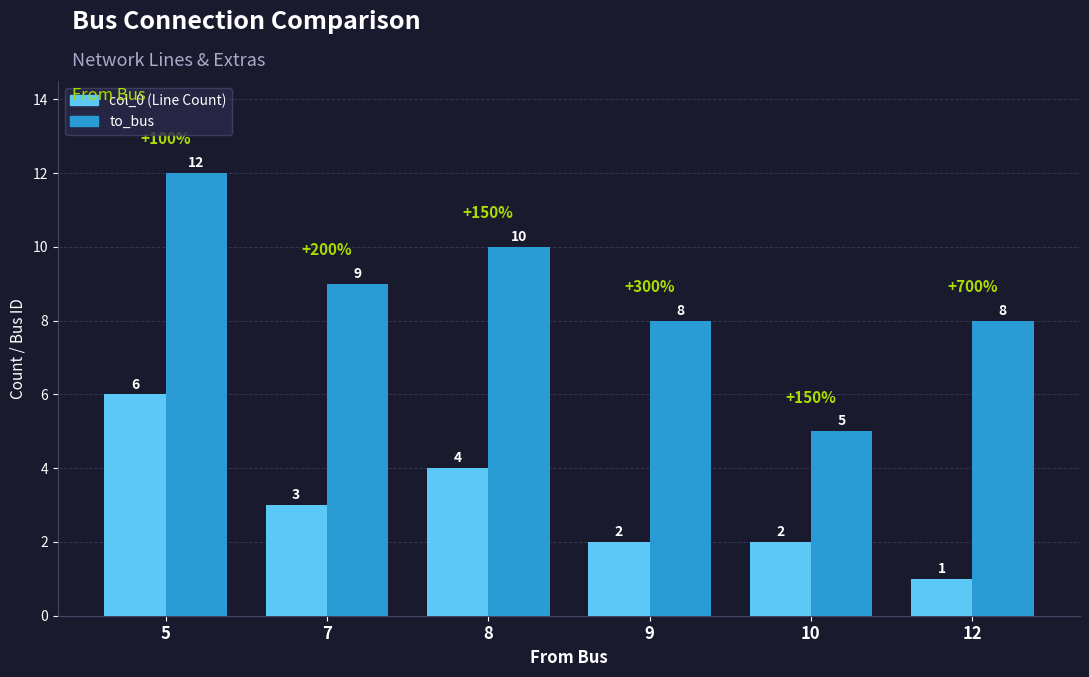

Reading left to right, what are all the values shown in this chart?

col_0: 5=6	7=3	8=4	9=2	10=2	12=1
to_bus: 5=12	7=9	8=10	9=8	10=5	12=8